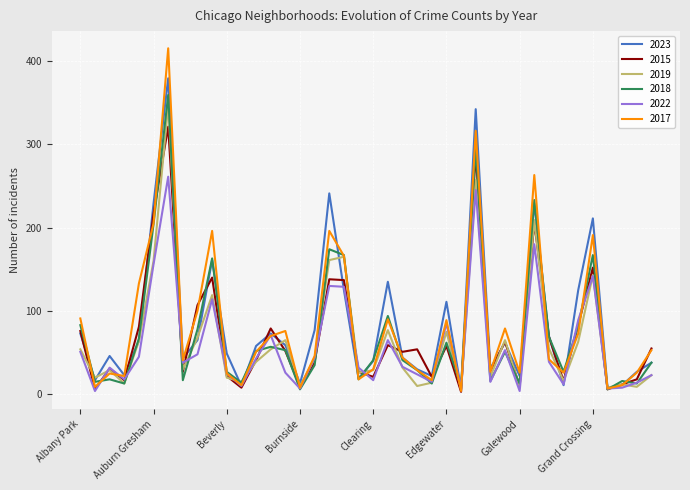

What is the lowest value of the 2017 series?

4